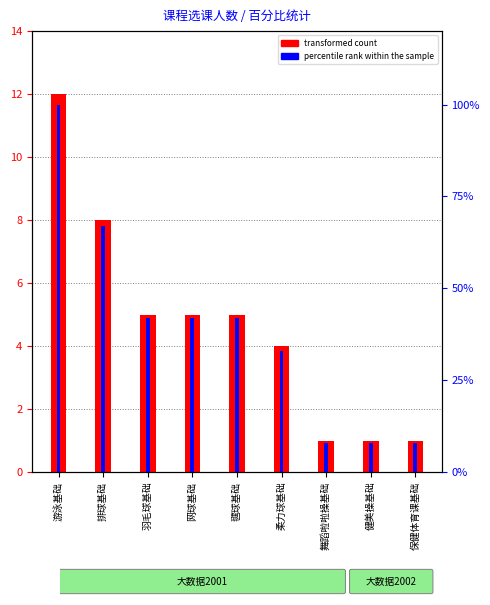

How many series are shown in this chart?

2